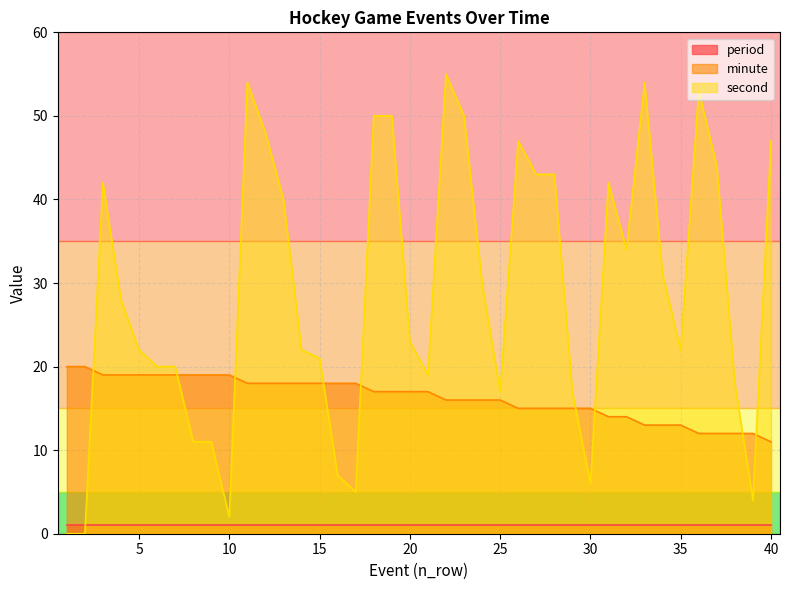

At how many categories does at least one series exceed 26?

20